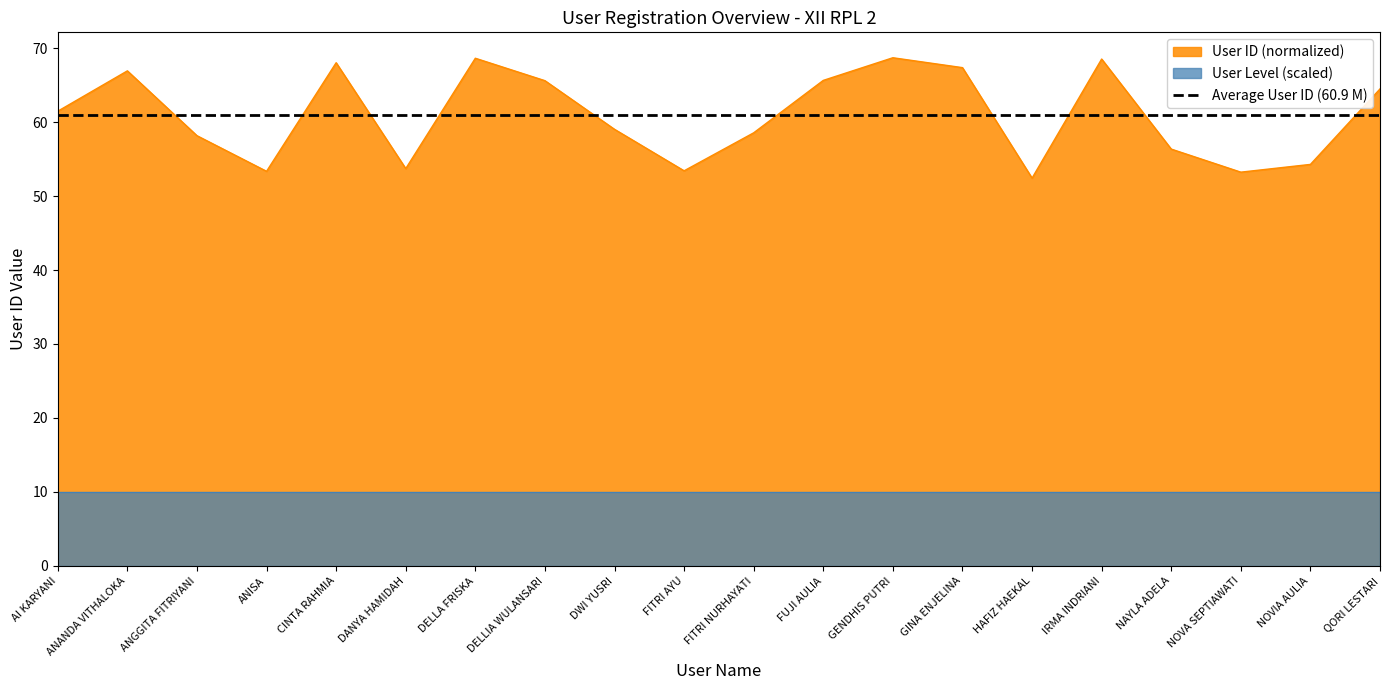

Between DWI YUSRI and NOVA SEPTIAWATI, which is larger?

DWI YUSRI